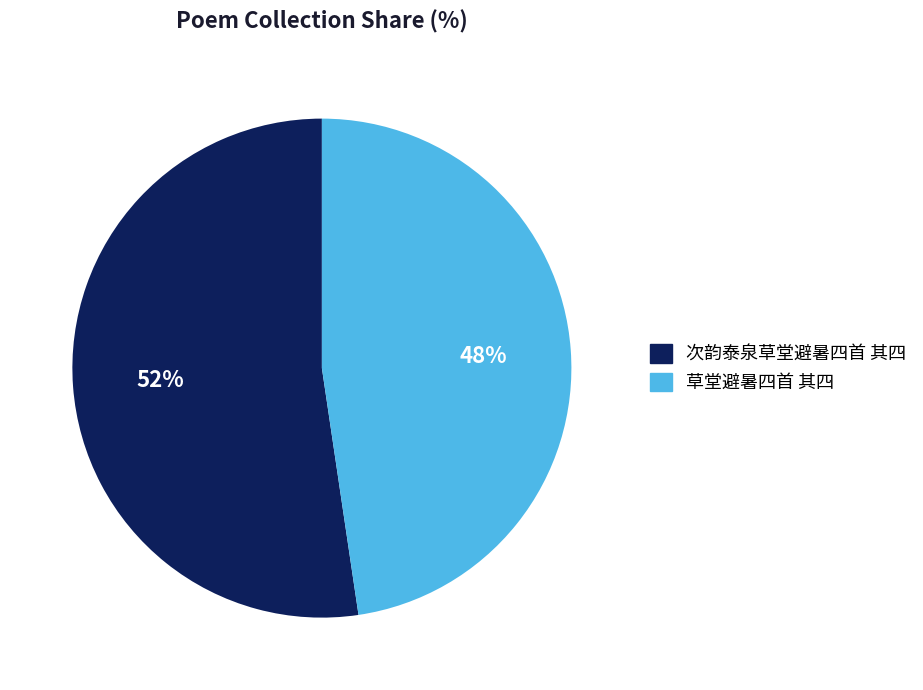

Count the number of slices in the pie.

2